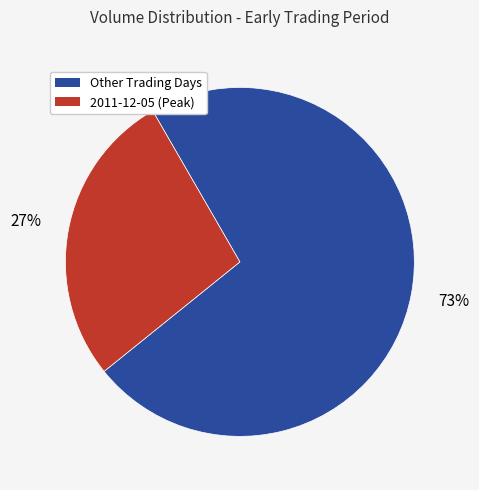

Is there a majority slice in this chart?

Yes